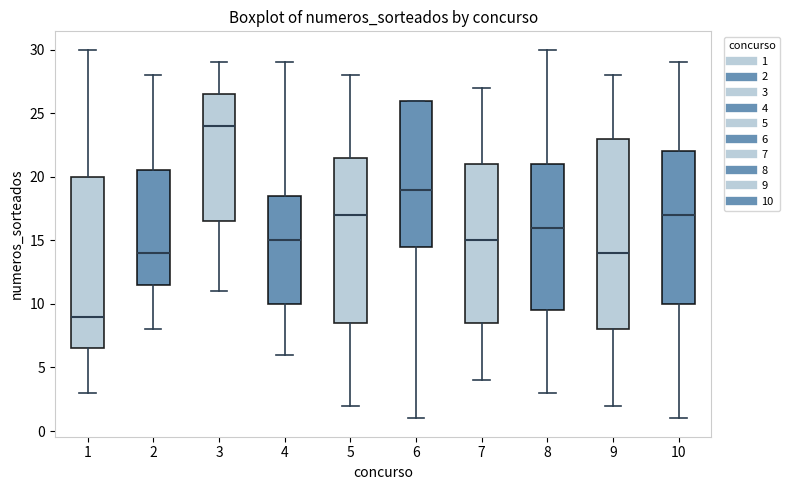

Where is the lower edge of the box at x = 6 on the y-axis? The values are not printed on the chart, so give them approximately, as read against the axis.

14.5